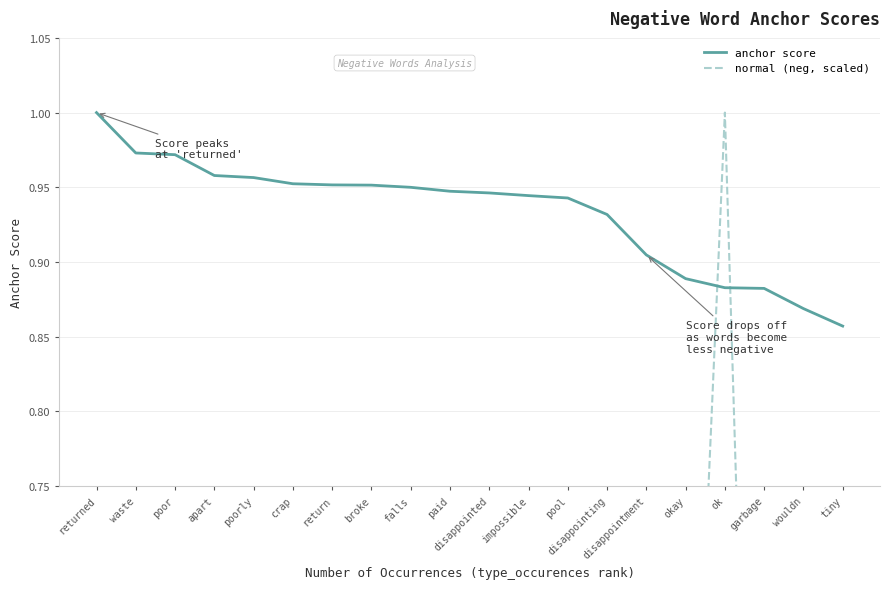

True or false: anchor score has more than 0 points higher than both neighbors.

False